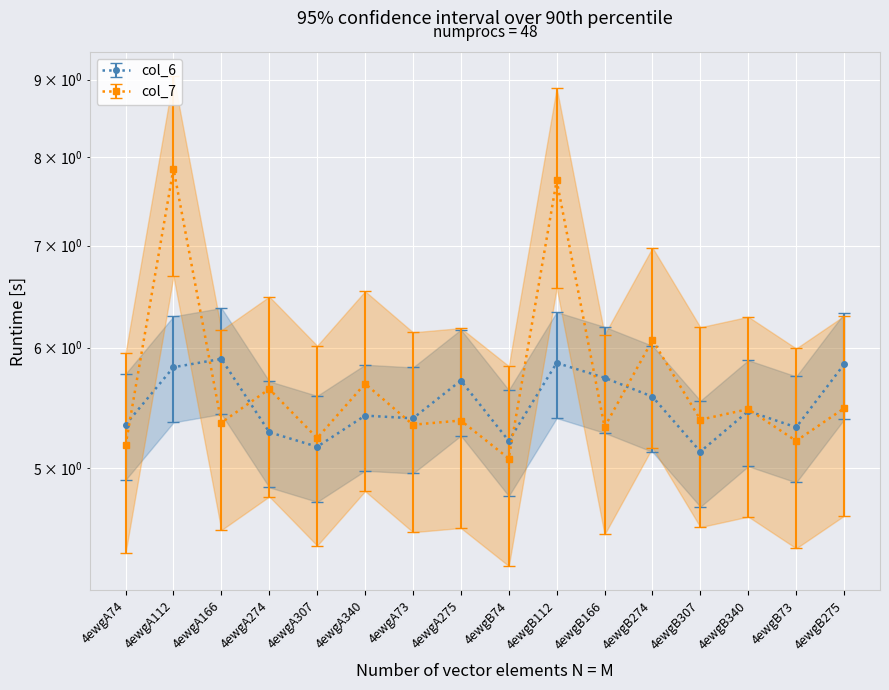

What is the sum of the col_7 values at 4ewgA275 and 4ewgA74?

12.1